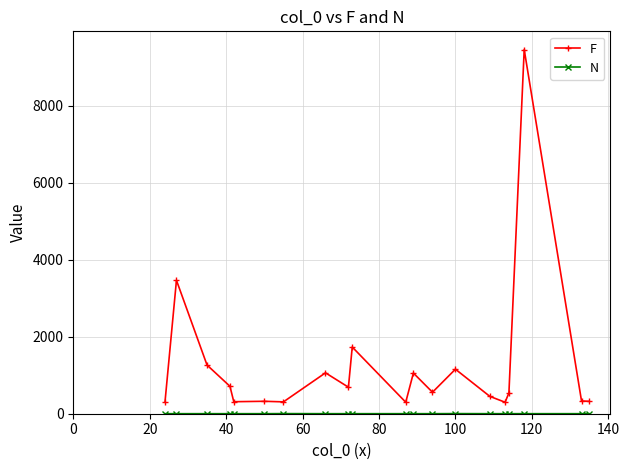

True or false: F has more than 1 interior local peaks.

True